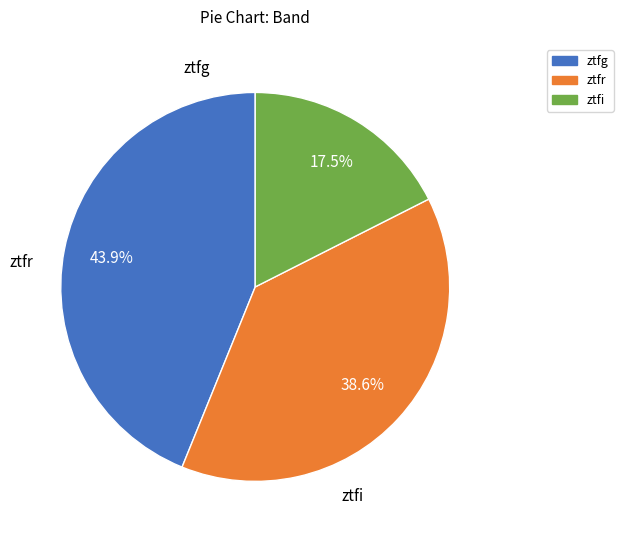

What percentage is NOT represented by ztfr?

61.4%